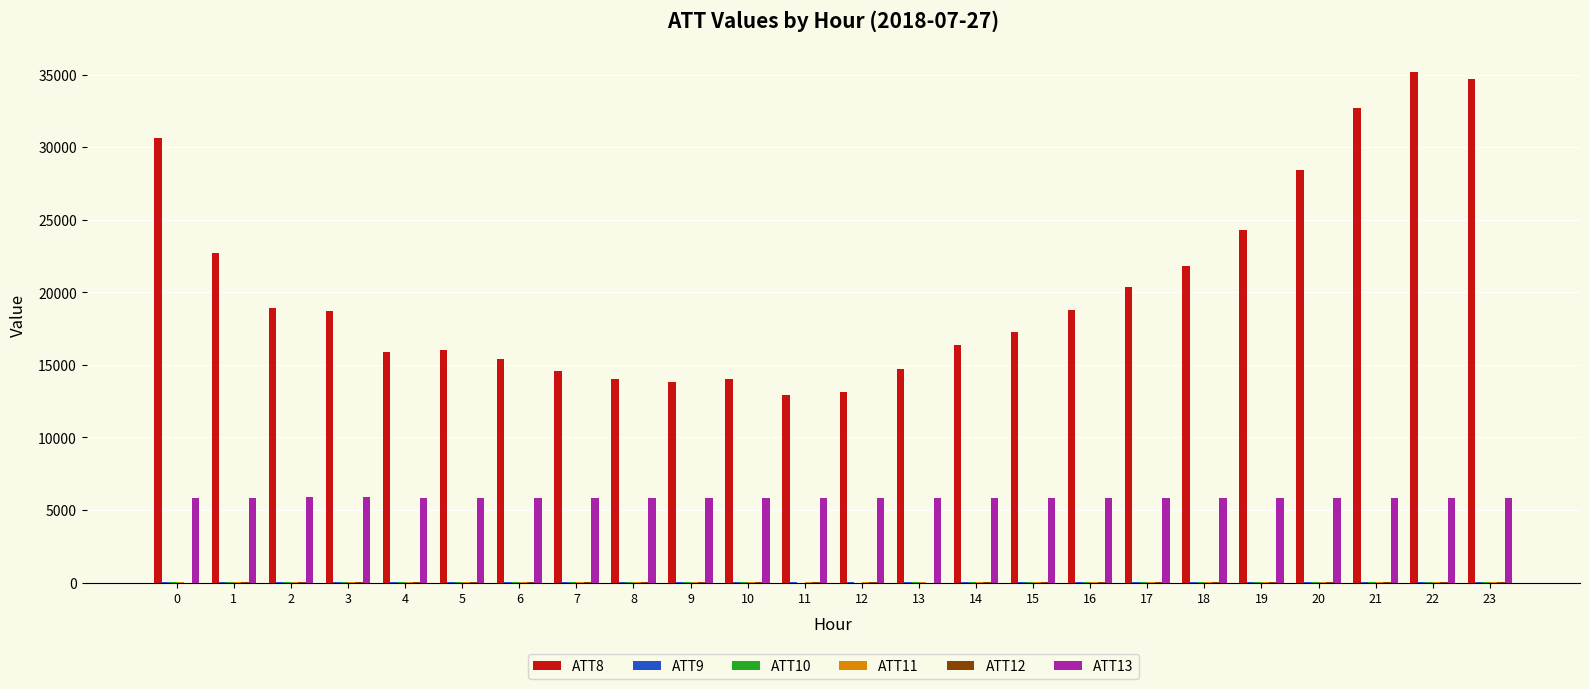

Which series has the largest total across all categories?

ATT8